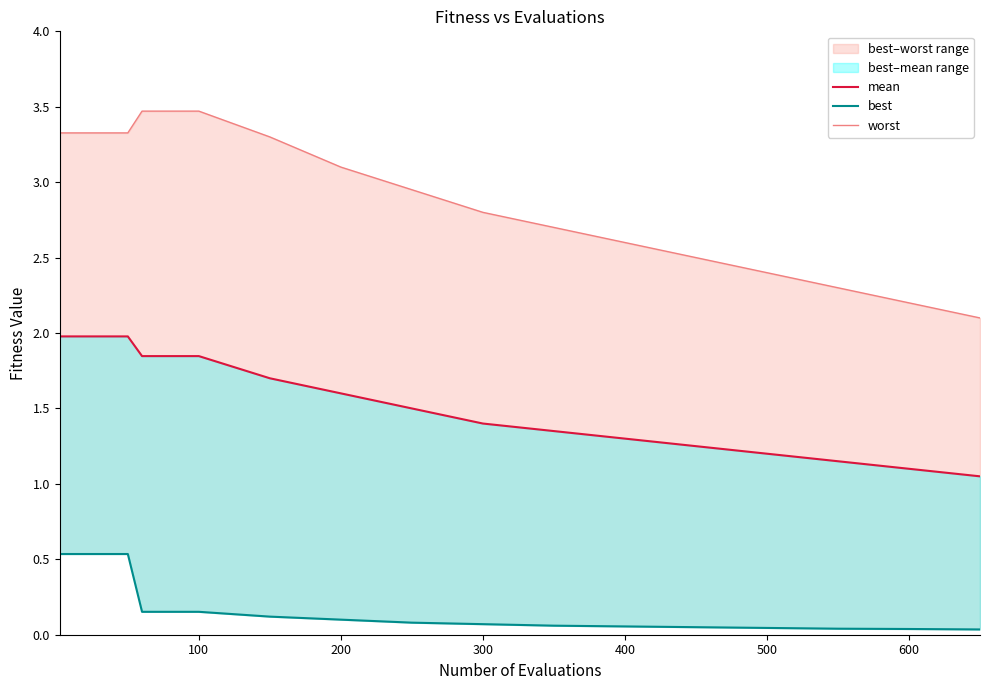

True or false: worst has more than 0 points higher than both neighbors.

False